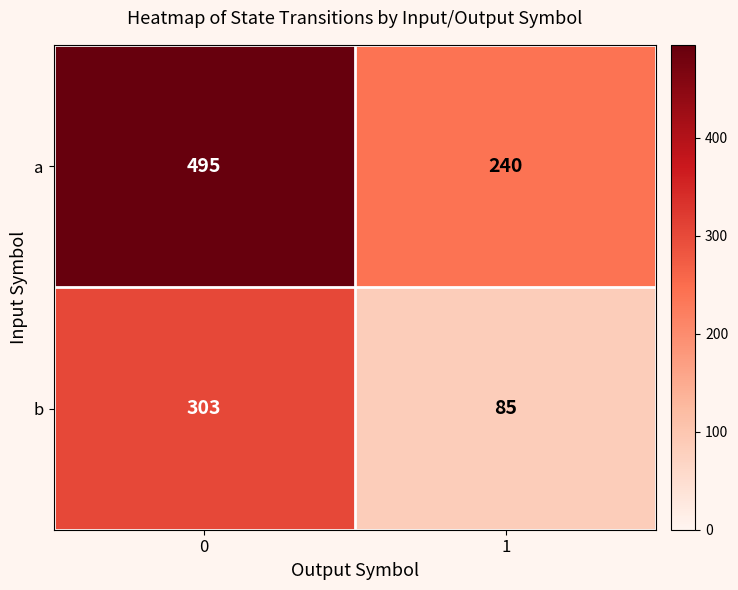

Count the number of data series in this chart.

2